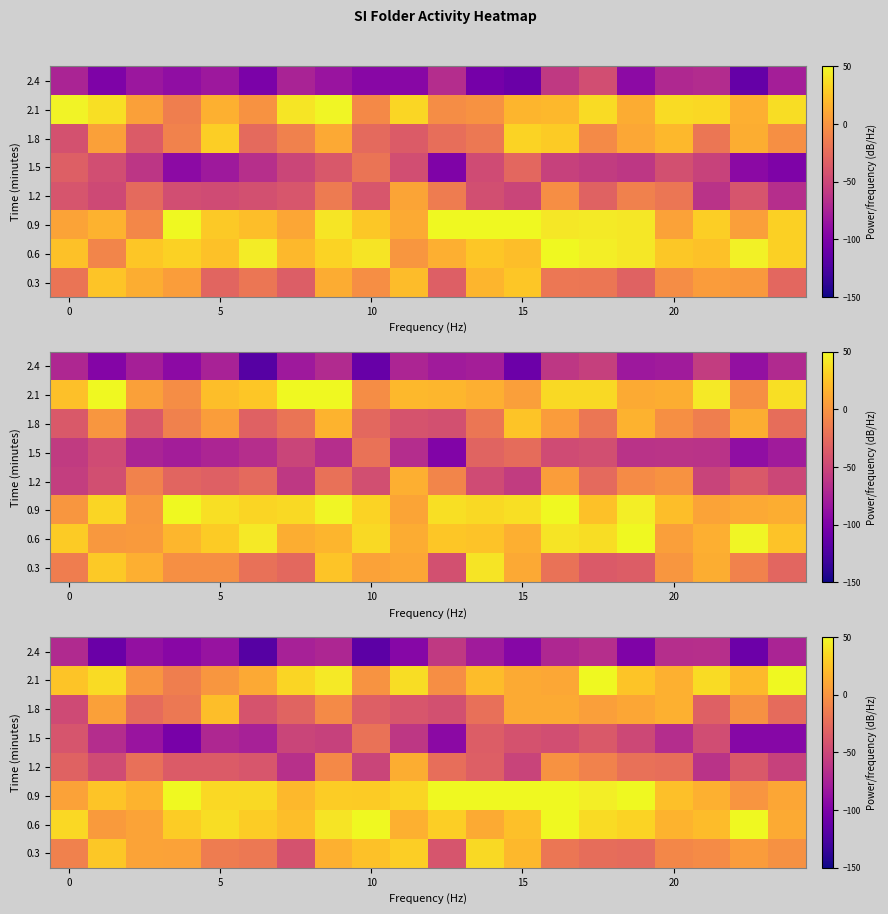

Count the number of categories in the chart.

20